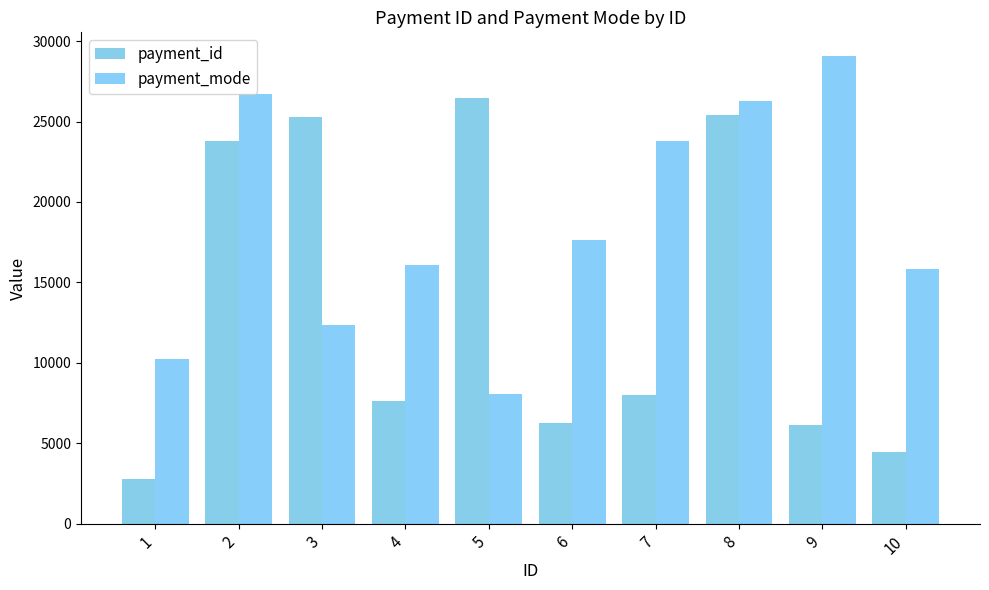

Rank the categories by payment_mode value from highest to lowest.

9, 2, 8, 7, 6, 4, 10, 3, 1, 5